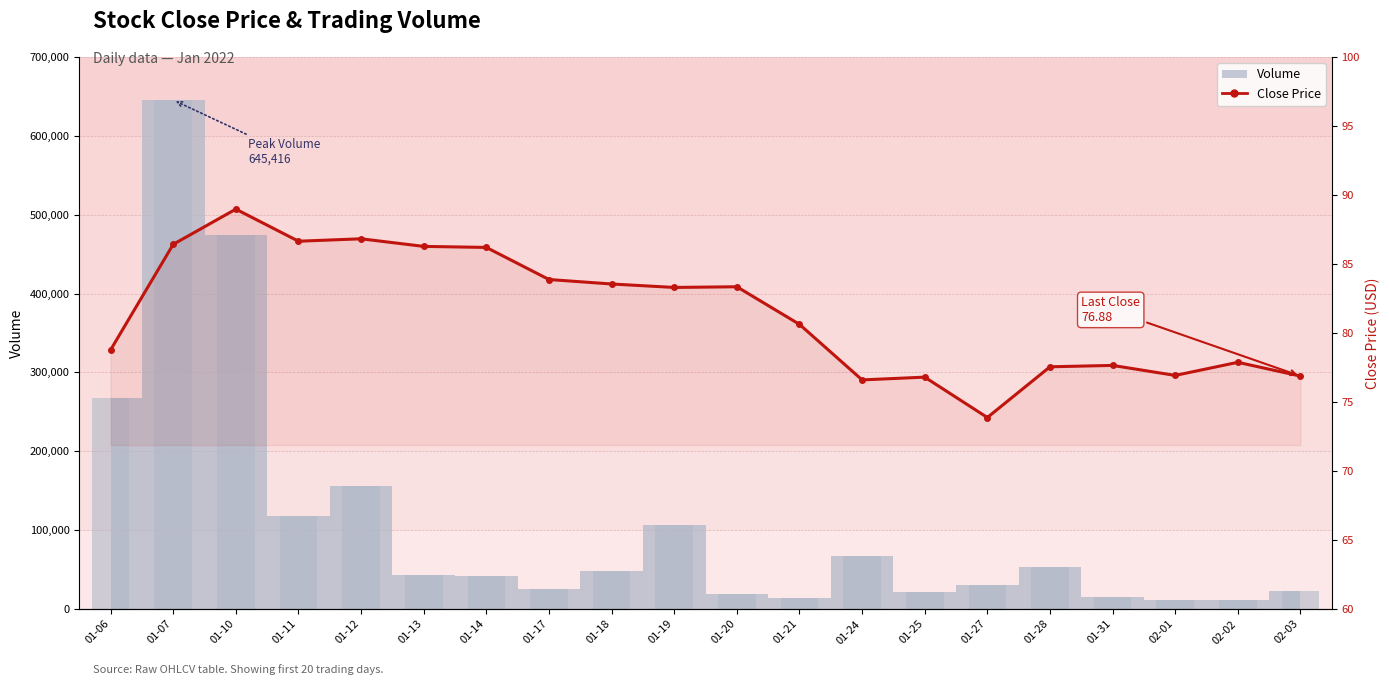

What position from the right is 01-19?

11